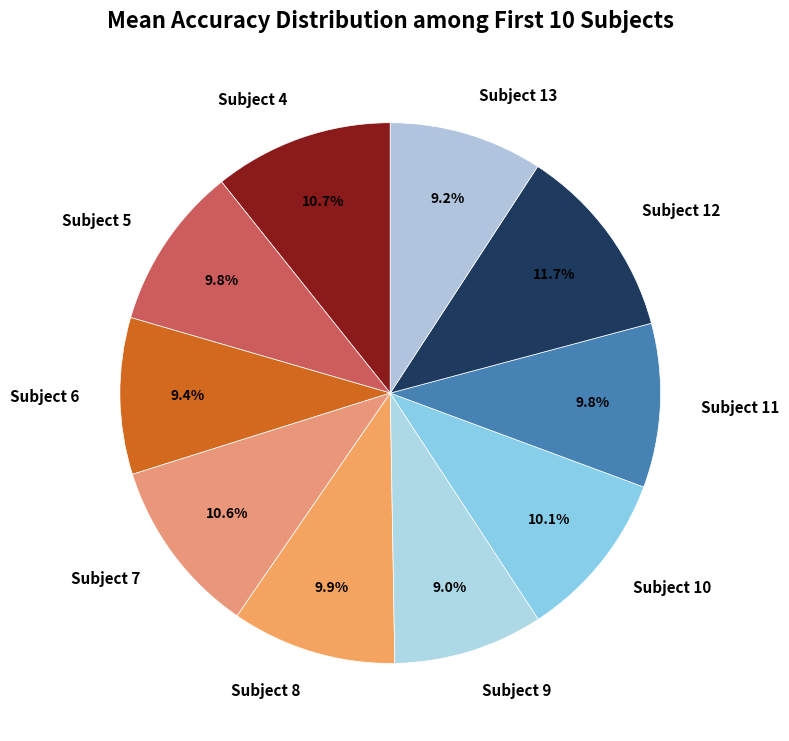

What is the ratio of the value at Subject 9 to the value at Subject 13?

1.0